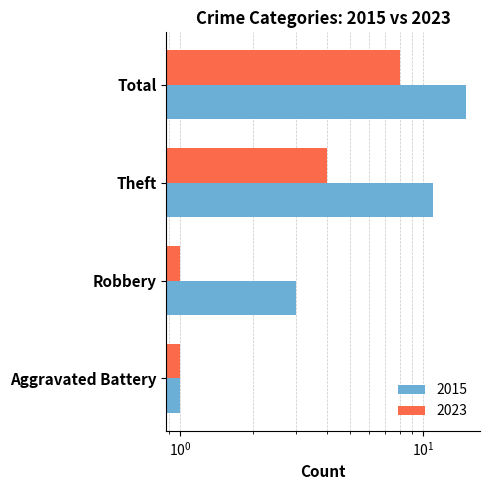

What are all the series names shown in the legend?

2015, 2023